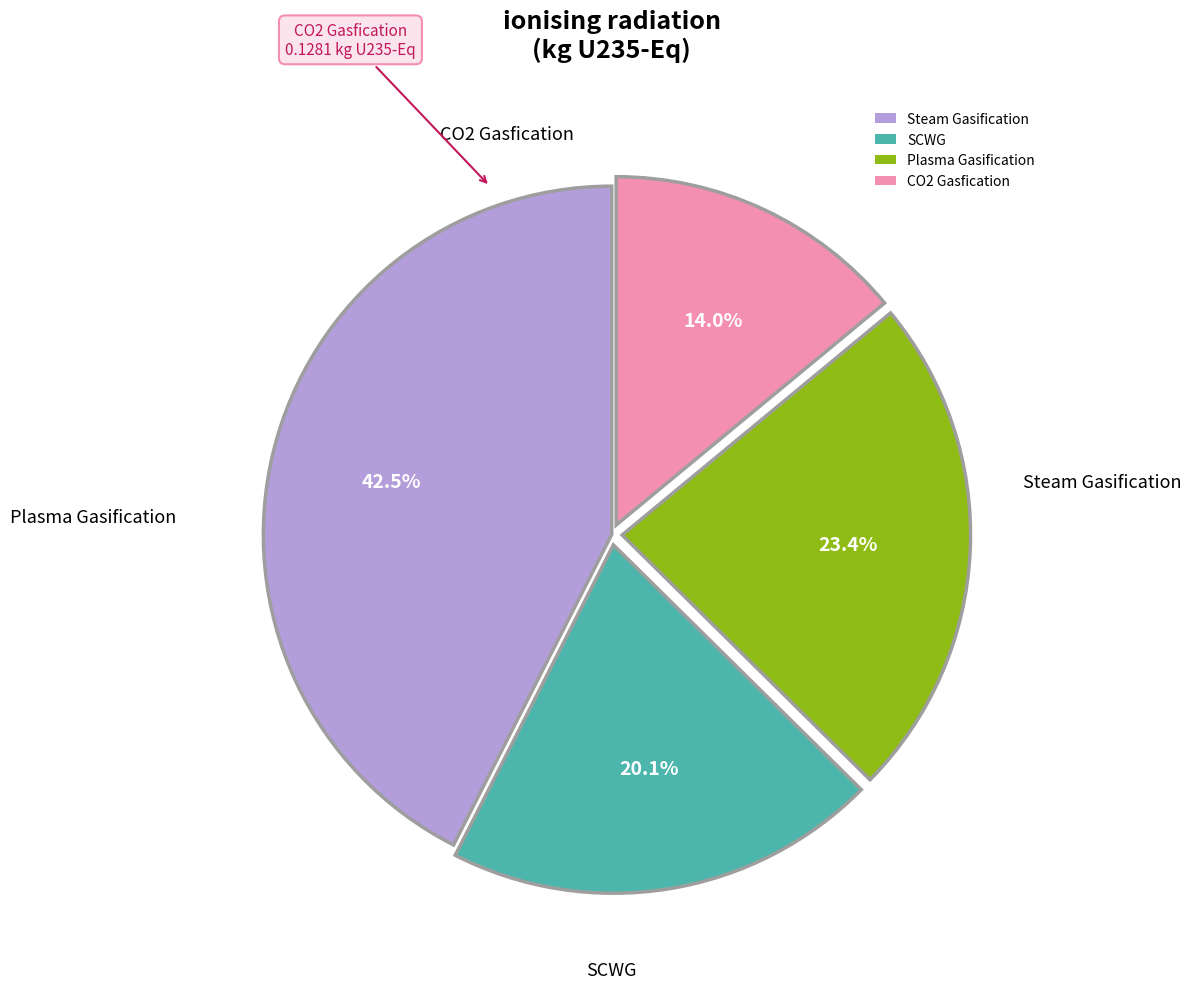

Does any single category account for the majority?

No